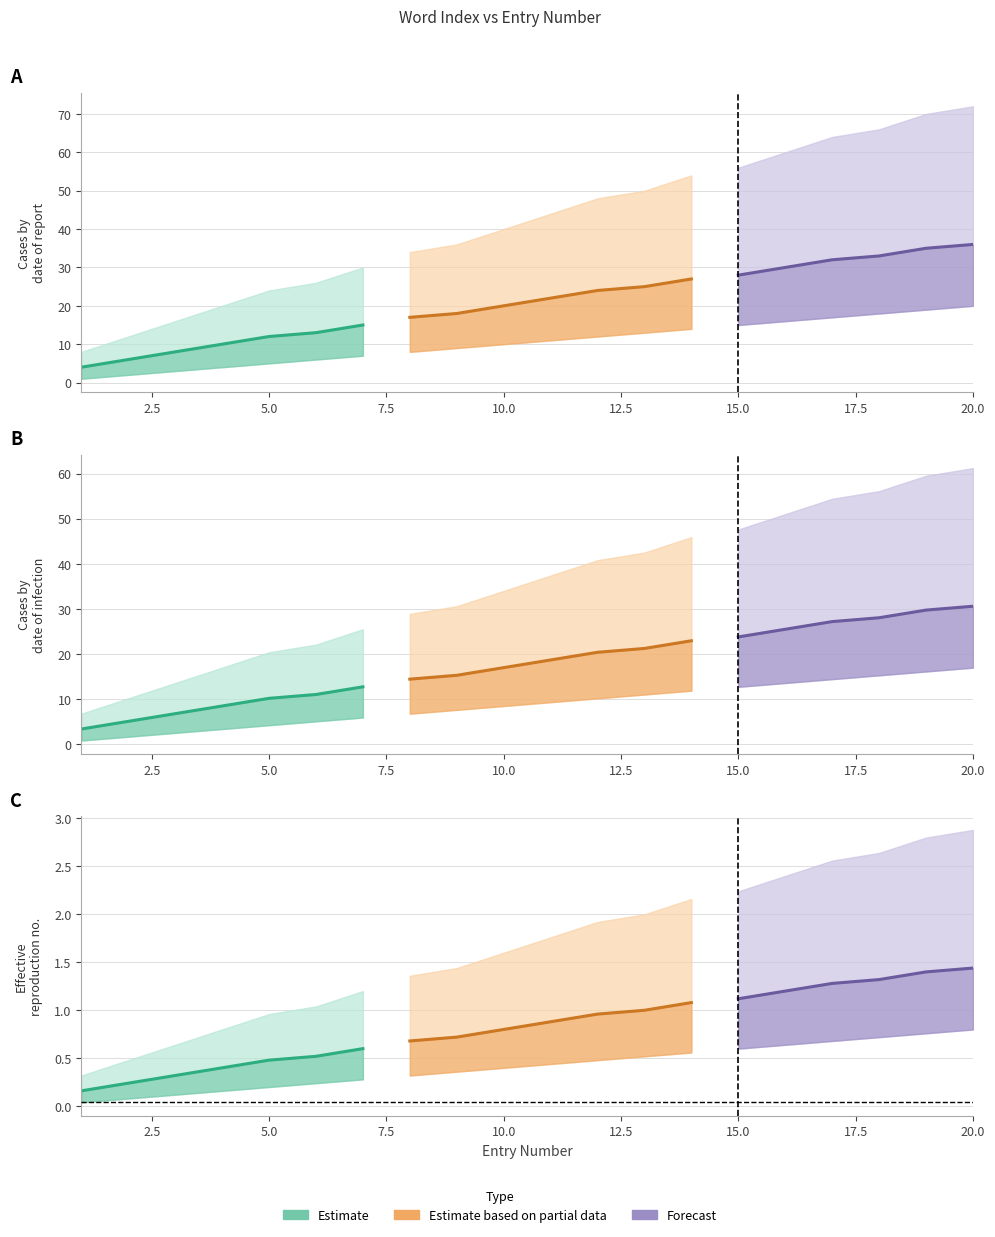

How many distinct data groups are displayed?

3